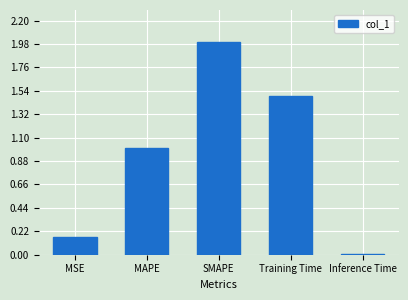

True or false: the data shows 2.2 at Training Time.

False